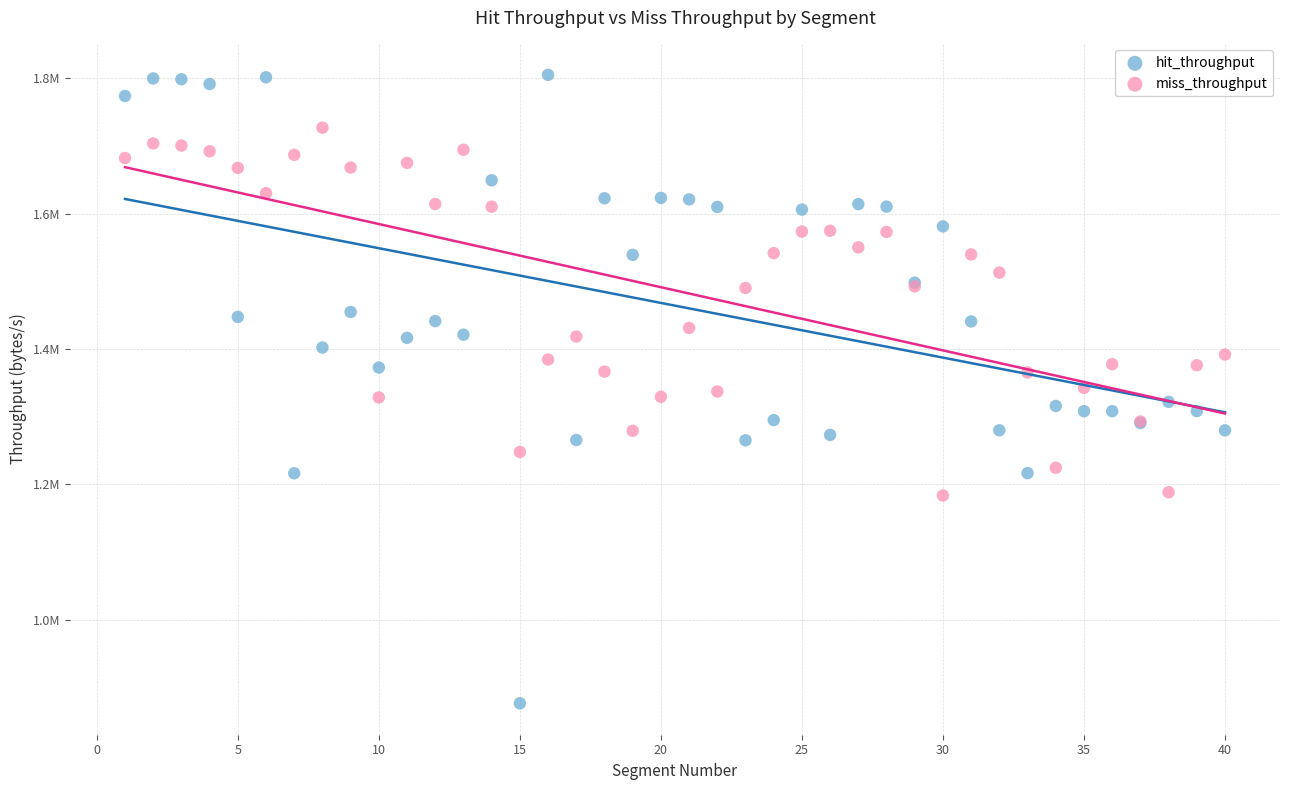

Which series has the widest spread of Y values?

hit_throughput